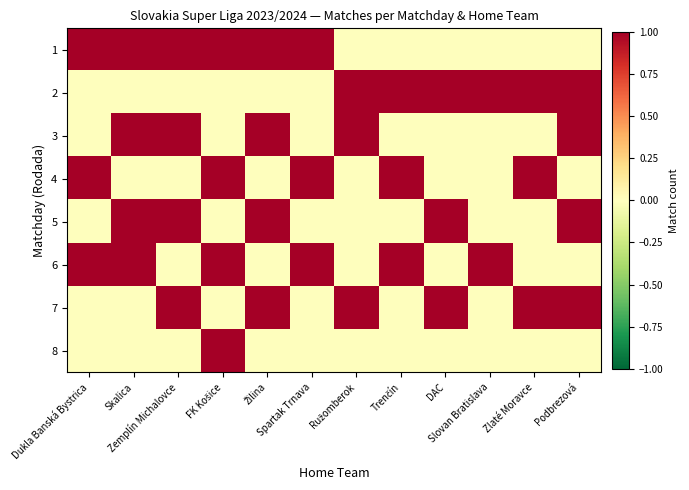

Which series has the largest range (max minus min)?

1